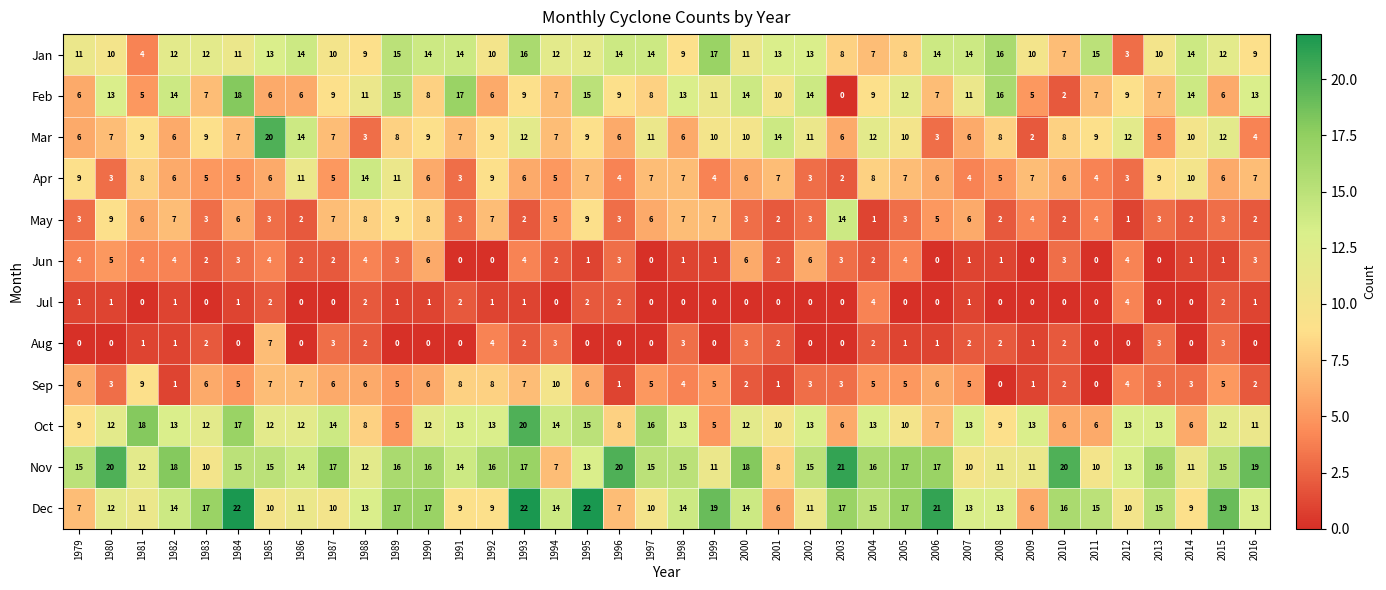

What is the sum of the Oct values at 2006 and 2007?

20